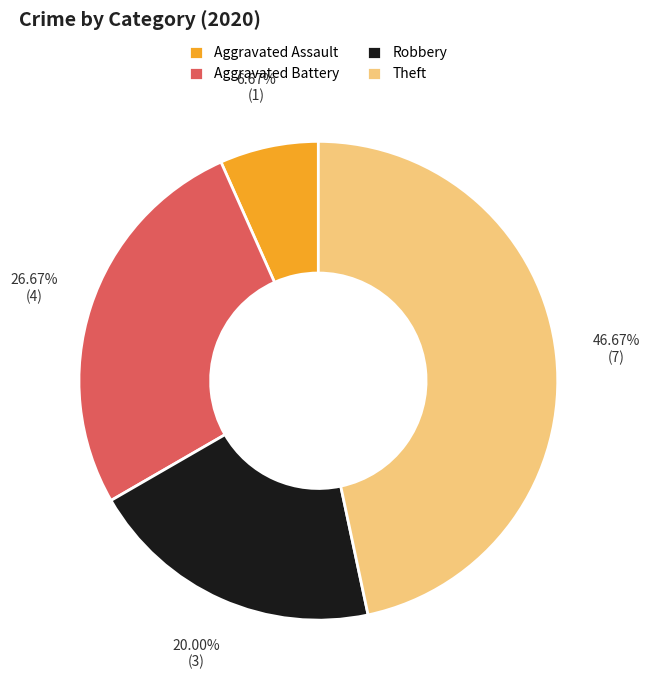

Rank the categories by value from lowest to highest.

Aggravated Assault, Robbery, Aggravated Battery, Theft